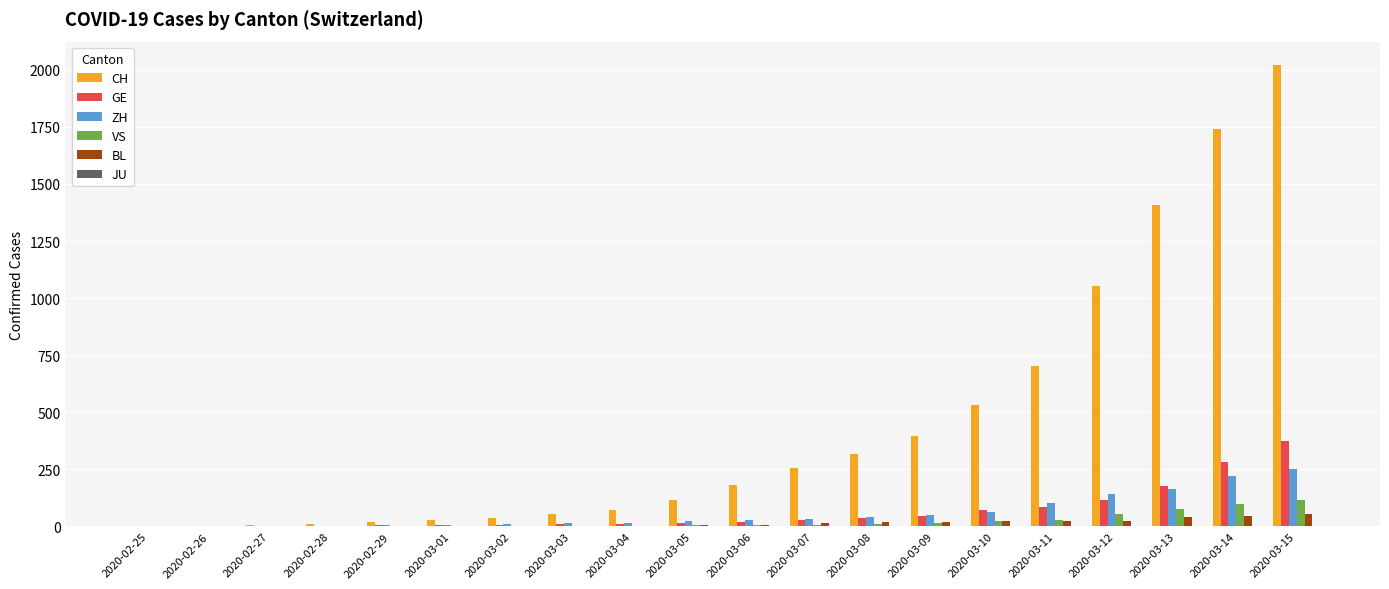

Which series changed the most between 2020-03-05 and 2020-03-15?

CH